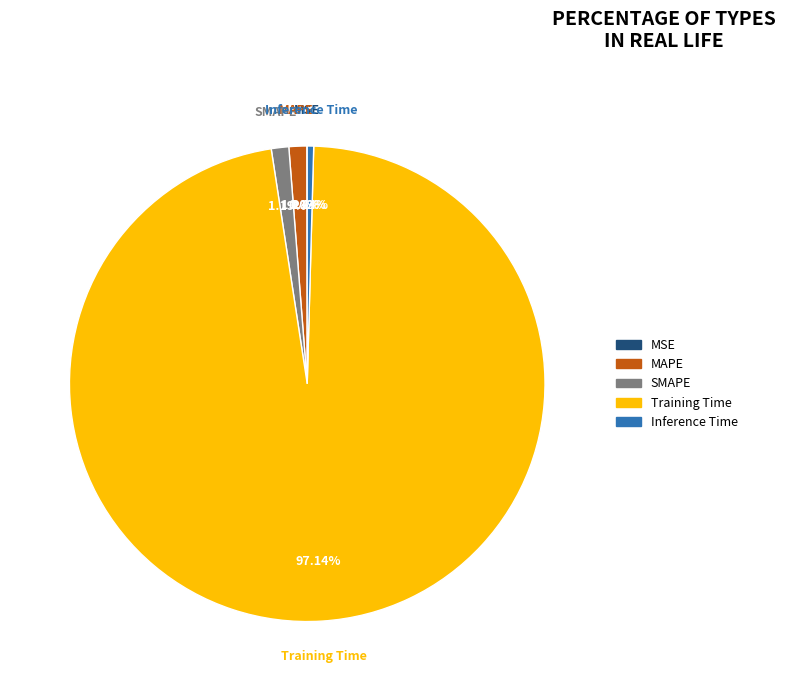

Which has a higher value, Training Time or MAPE?

Training Time